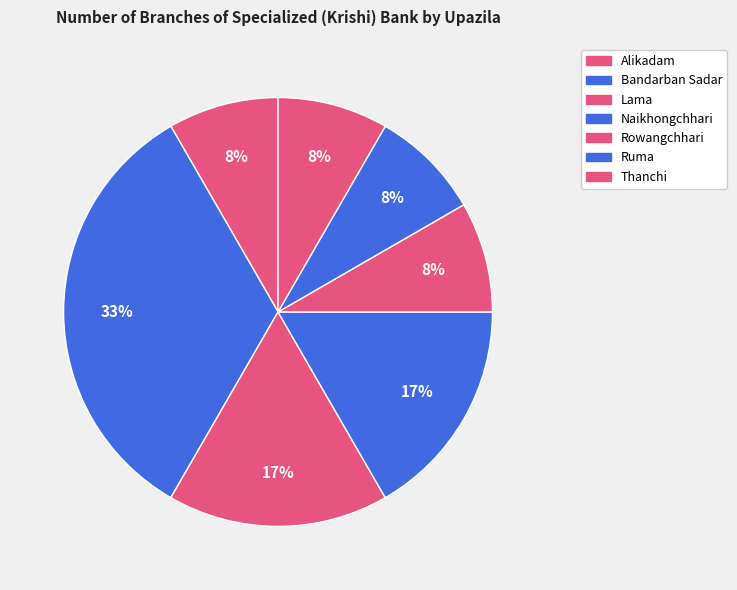

Does Ruma account for over 50% of the chart?

No